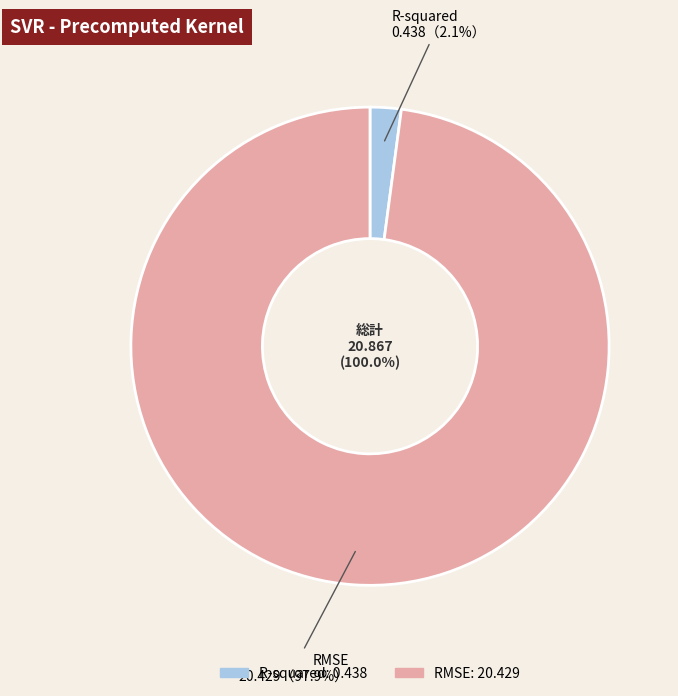

The RMSE slice represents 98% of the pie. True or false?

True